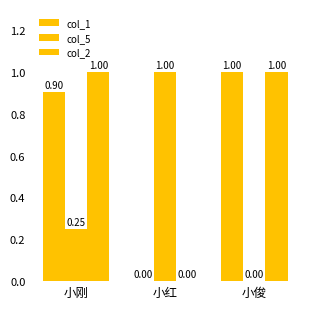

Reading left to right, list all the values displayed in this chart.

col_1: 小刚=0.9	小红=0.0	小俊=1.0
col_5: 小刚=0.2	小红=1.0	小俊=0.0
col_2: 小刚=1.0	小红=0.0	小俊=1.0